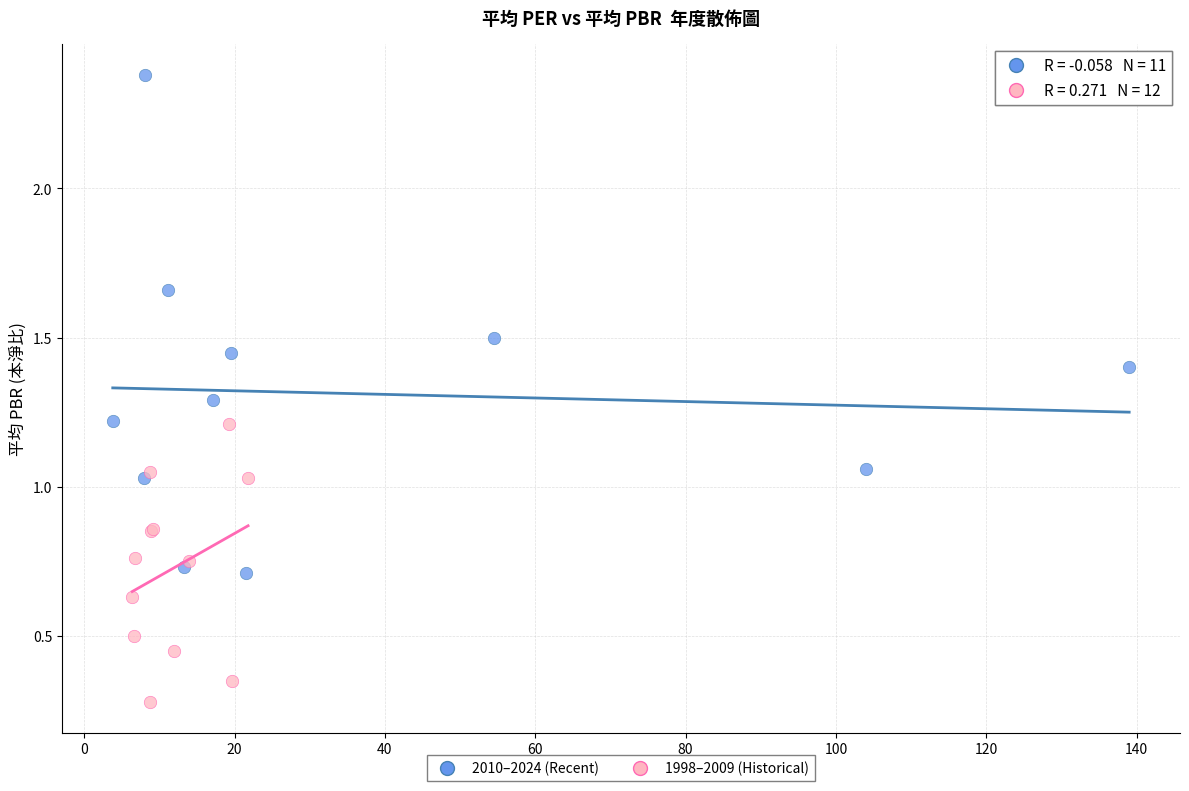

Which series reaches the maximum Y coordinate?

2010–2024 (Recent)